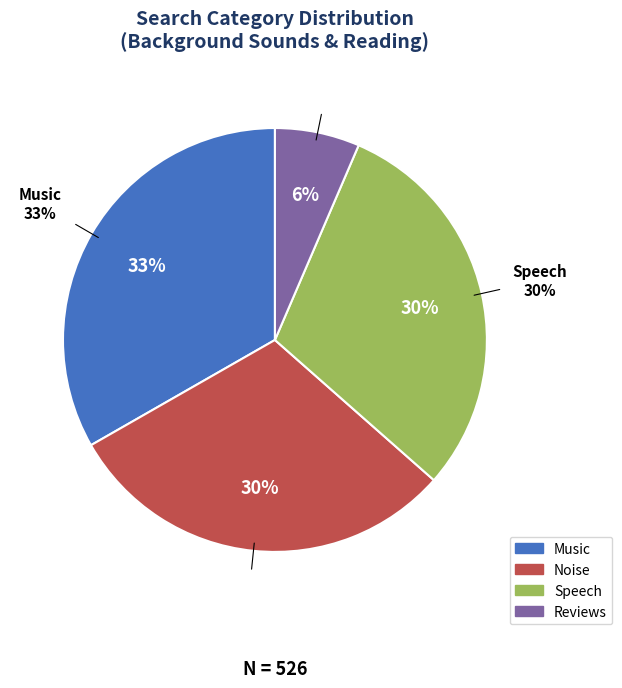

To the nearest percent, what percentage of the pie is Reviews?

6%